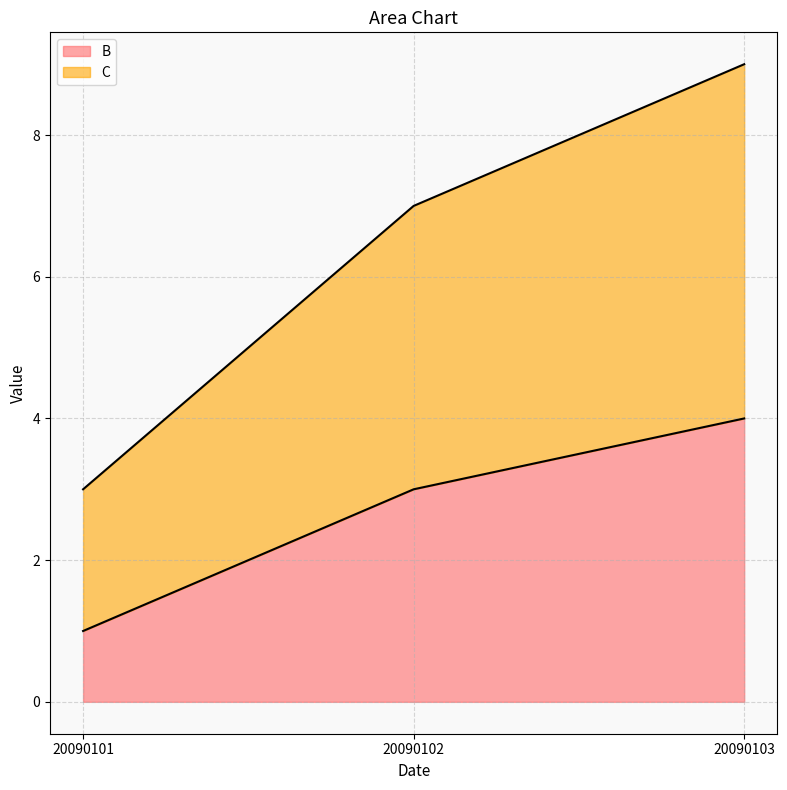

At which category is the sum across all series the highest?

20090103